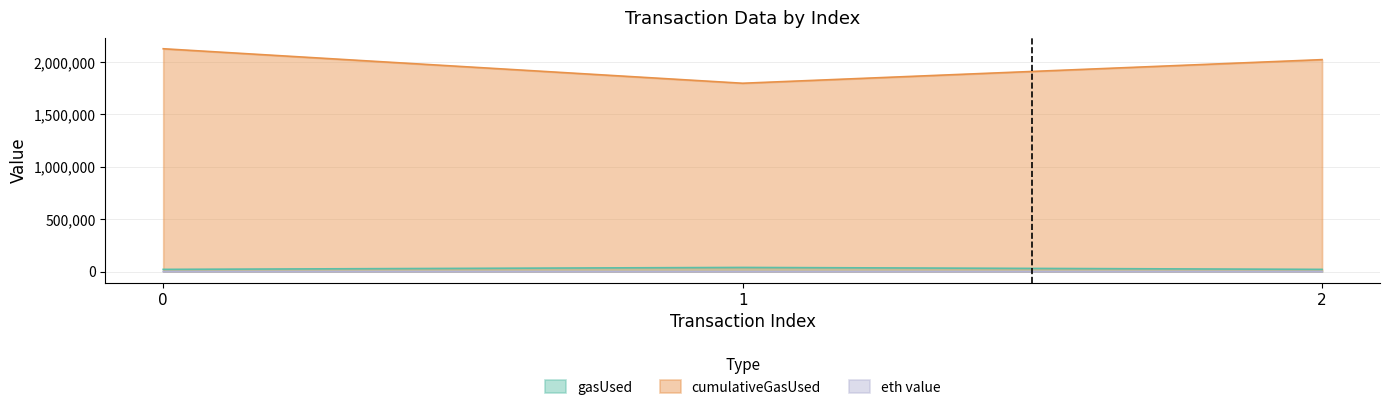

Rank the categories by gasUsed value from lowest to highest.

0, 2, 1